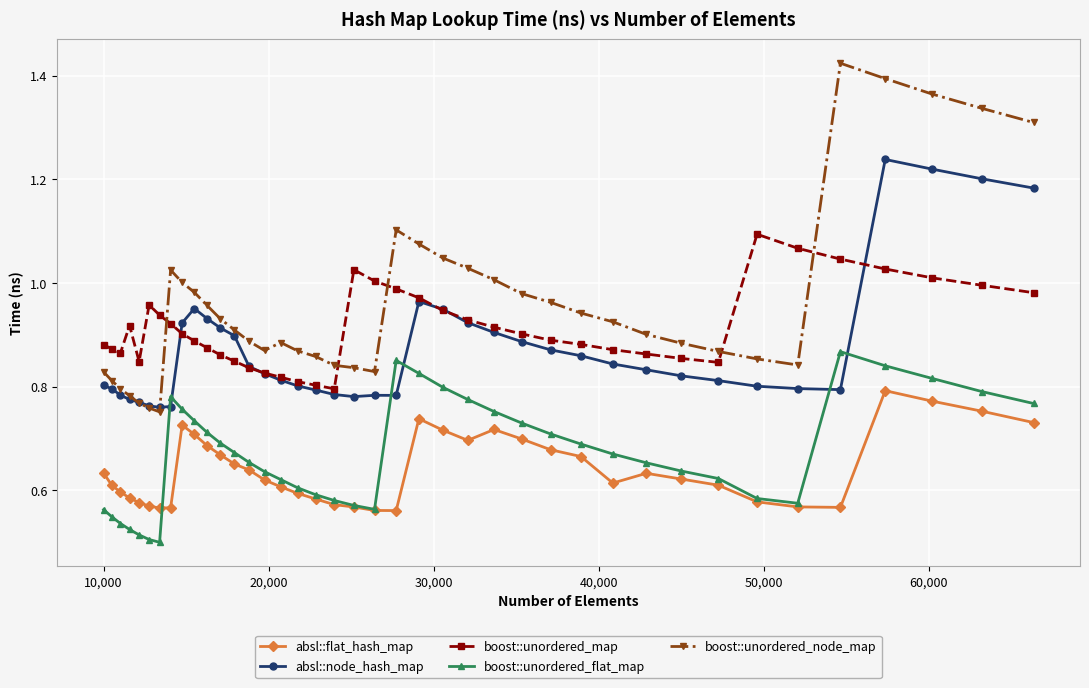

True or false: absl::flat_hash_map has more than 0 points higher than both neighbors.

True